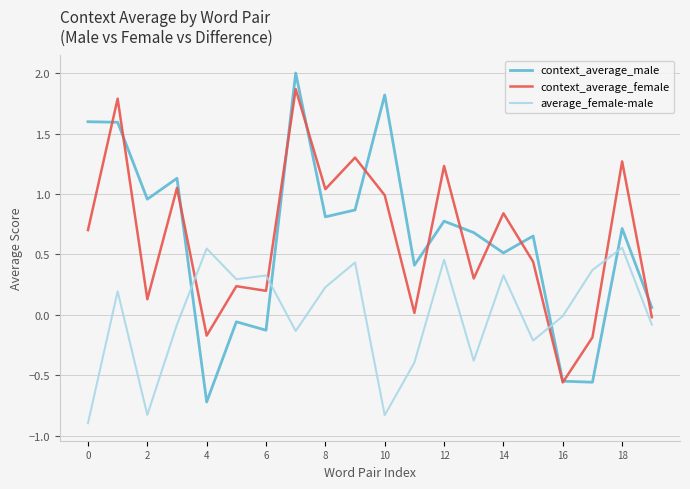

What is the smallest value displayed?

-0.9